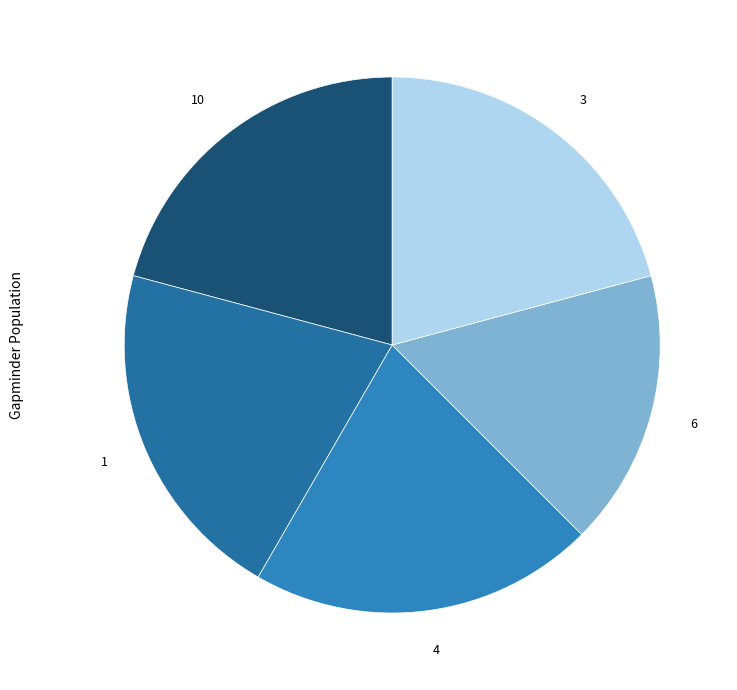

Approximately how many times larger is the value at 6 compared to 3?

0.8